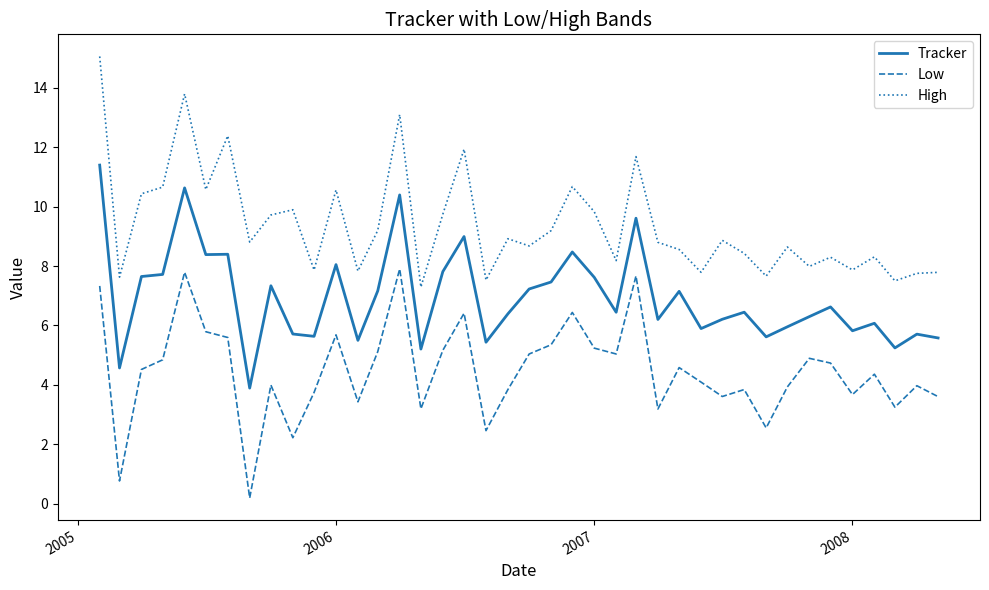

Rank the series by their average value, from highest to lowest.

High, Tracker, Low